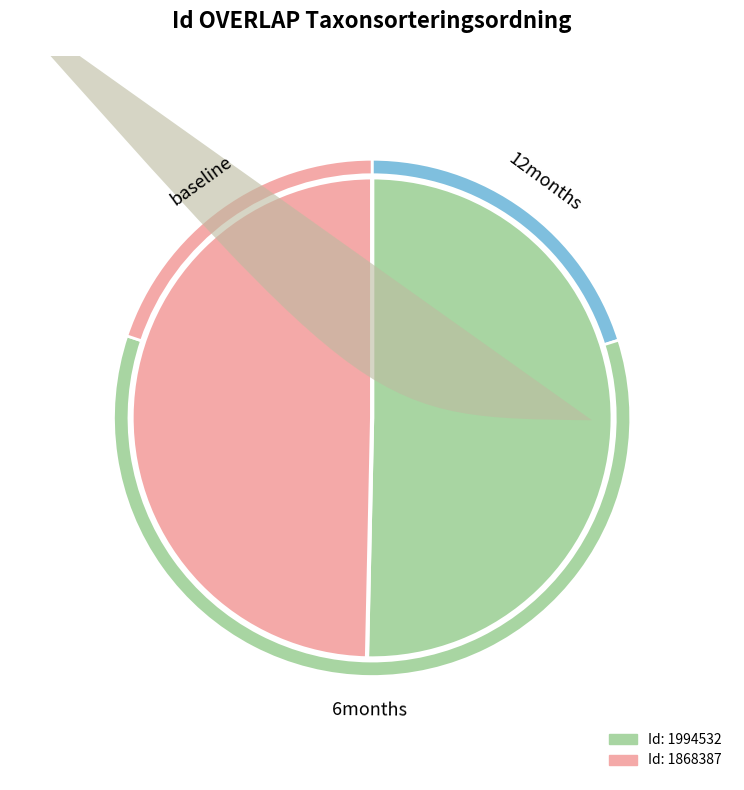

What percentage is the 1994532 slice, to the nearest percent?

50%